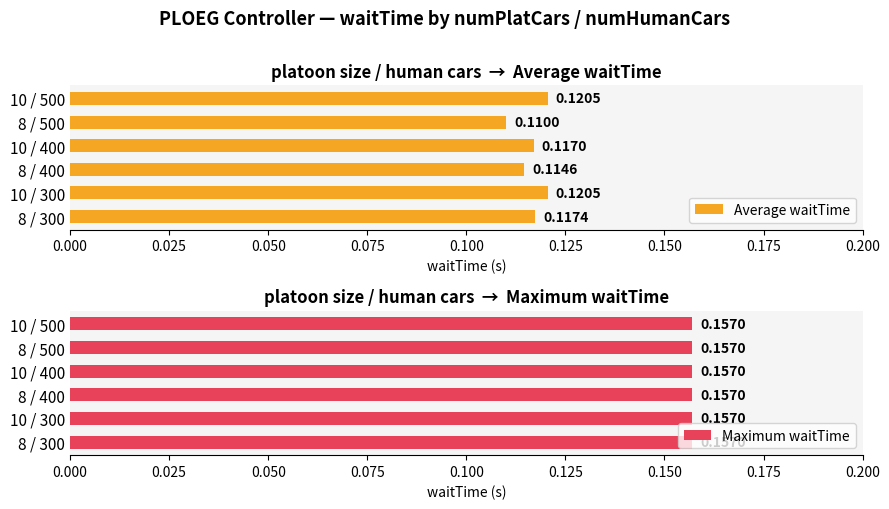

What is the sum of all Average waitTime values?

0.7